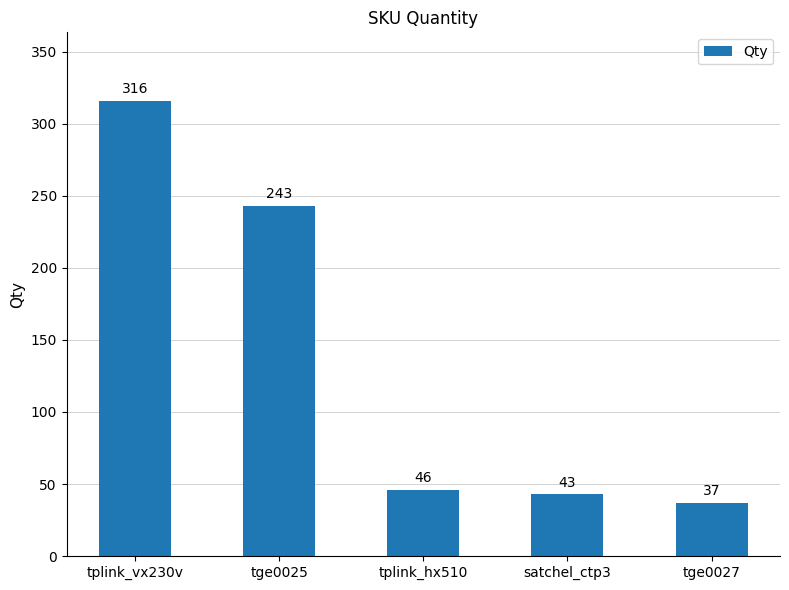

Where does the data first go above 46?

tplink_vx230v